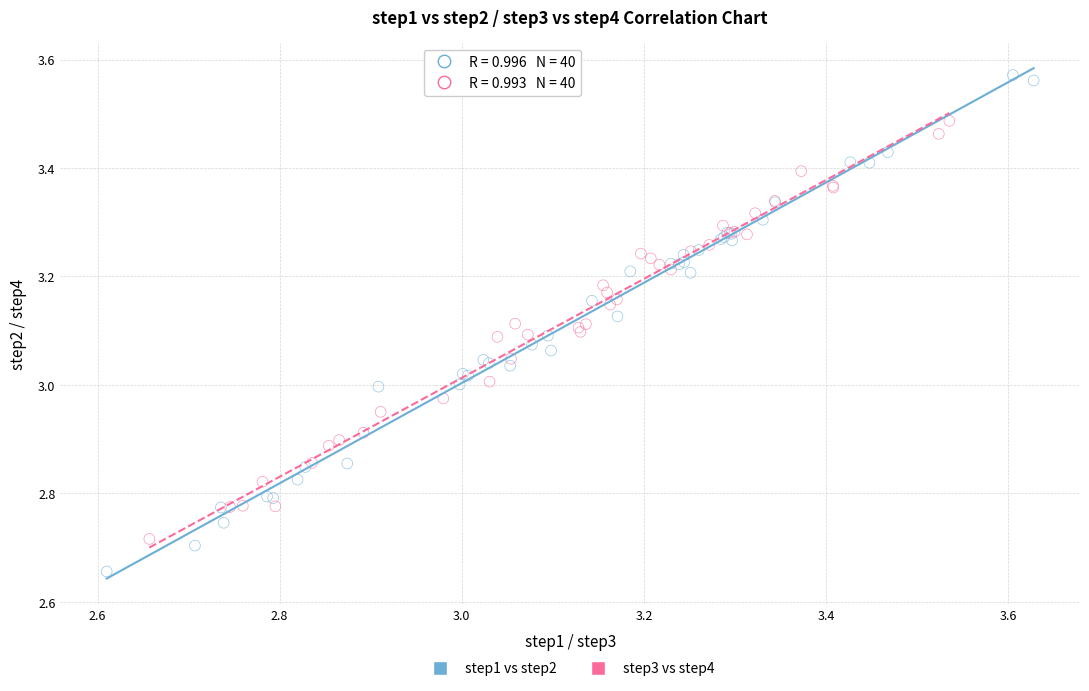

Which series reaches the maximum Y coordinate?

step1 vs step2